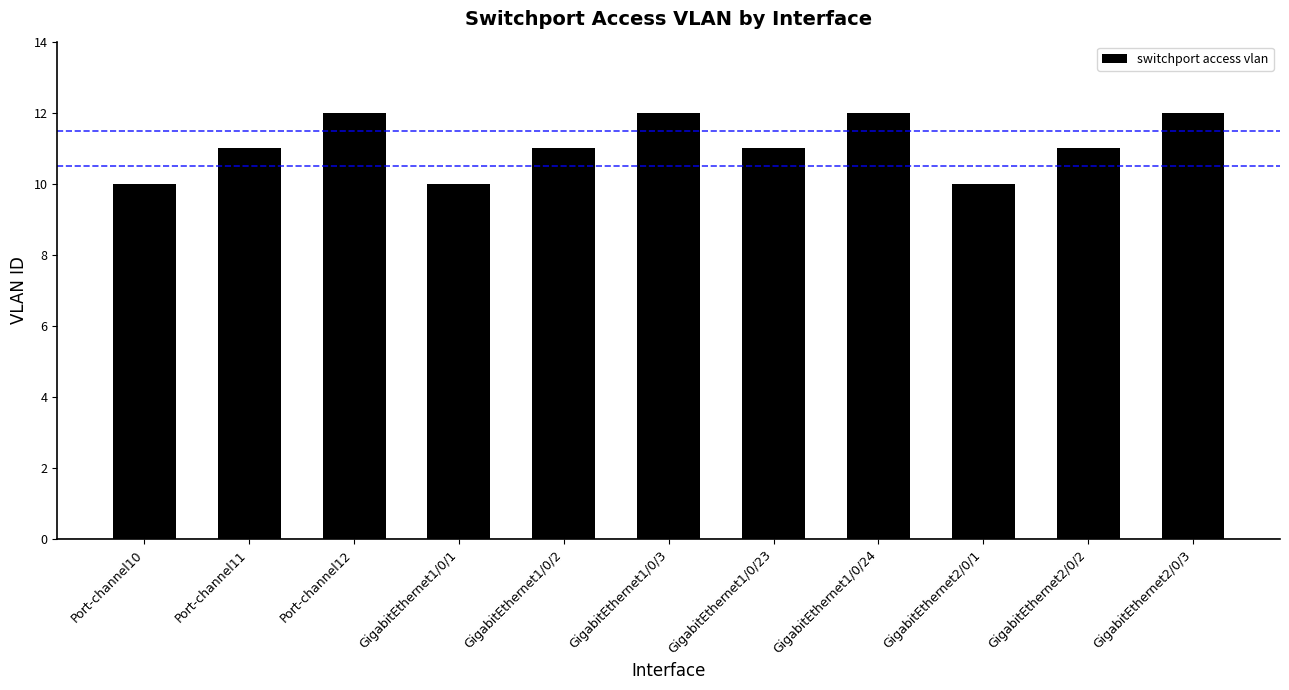

Are the bars horizontal?

No